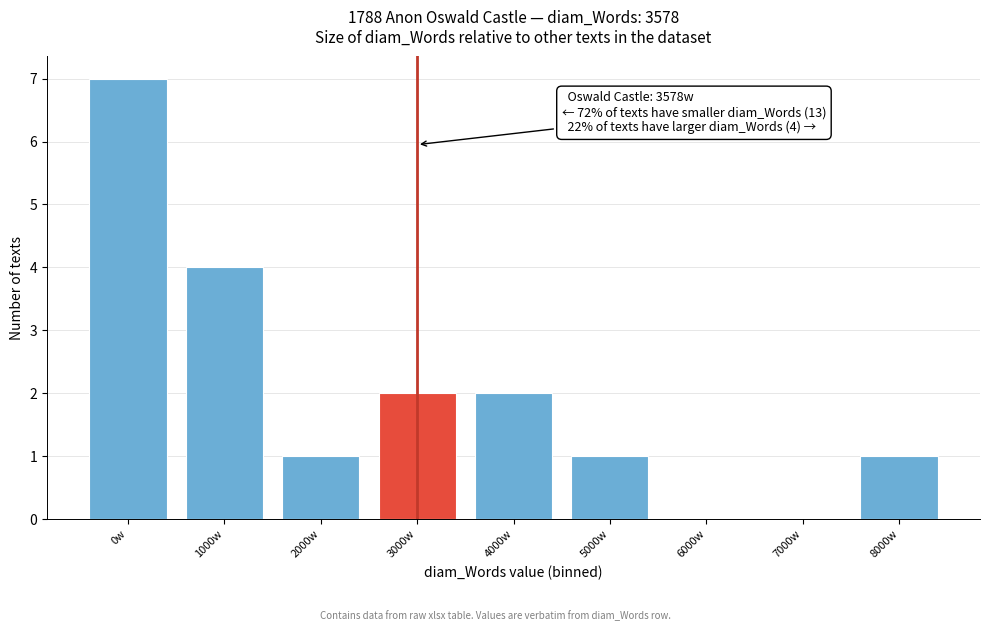

Reading right to left, list all the values displayed in this chart.

8000w=1	7000w=0	6000w=0	5000w=1	4000w=2	3000w=2	2000w=1	1000w=4	0w=7